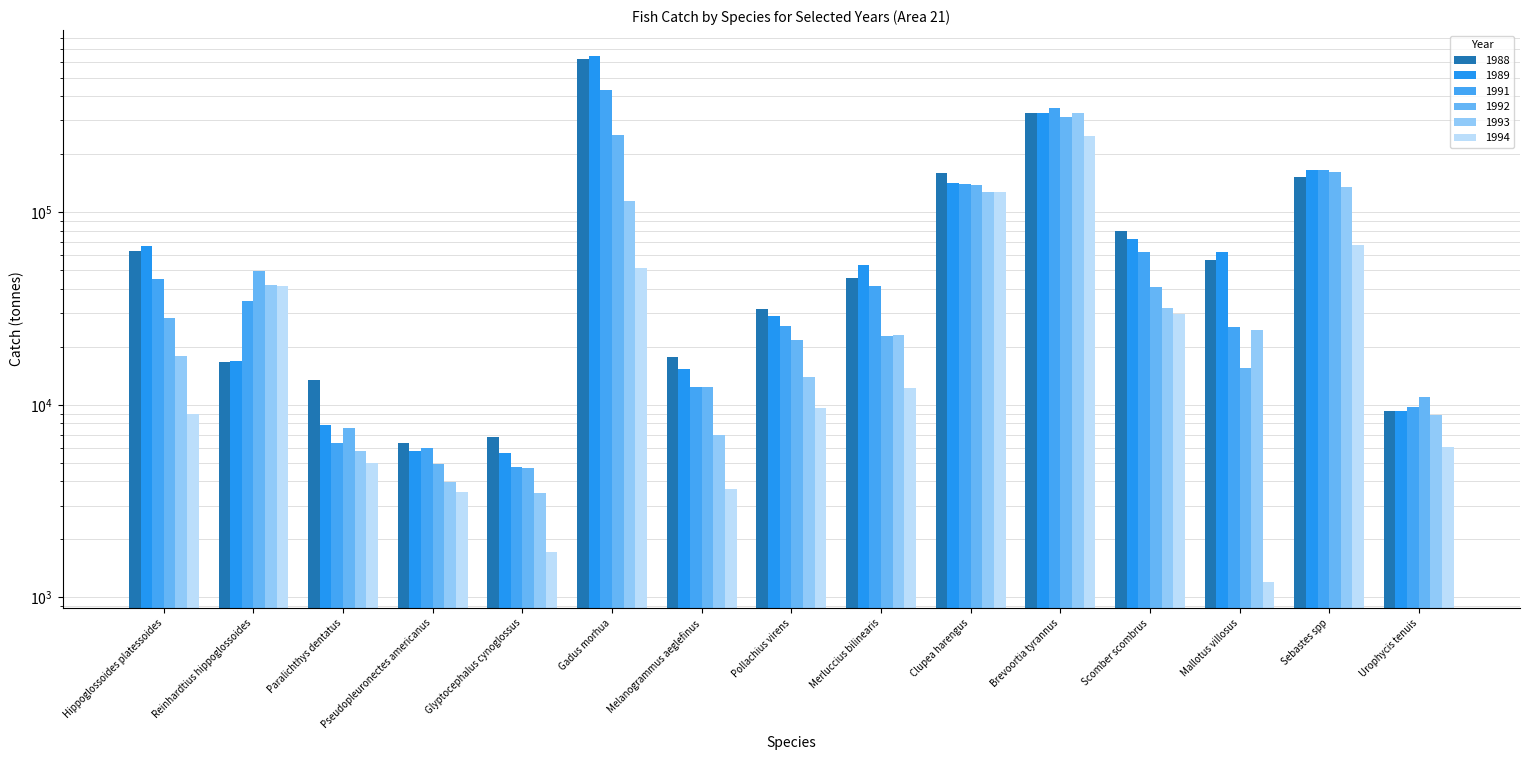

Count the number of data series in this chart.

6